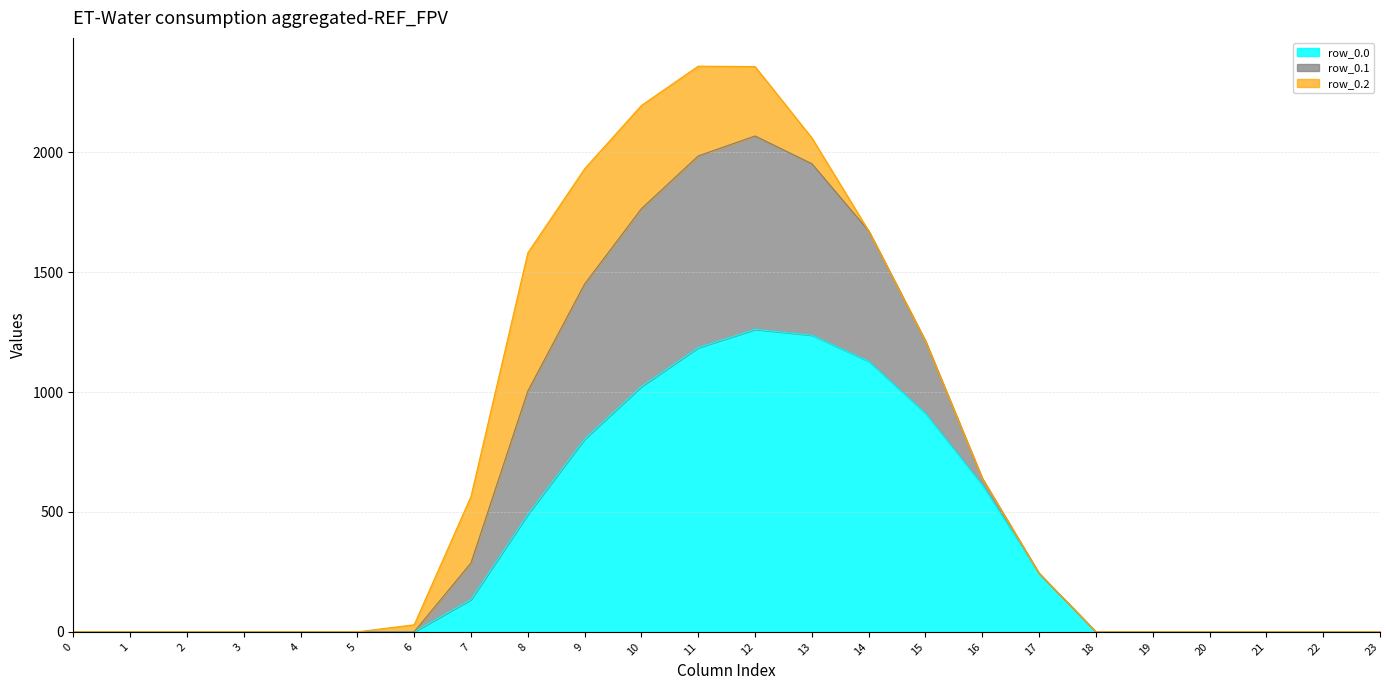

How many lines are shown in the chart?

3